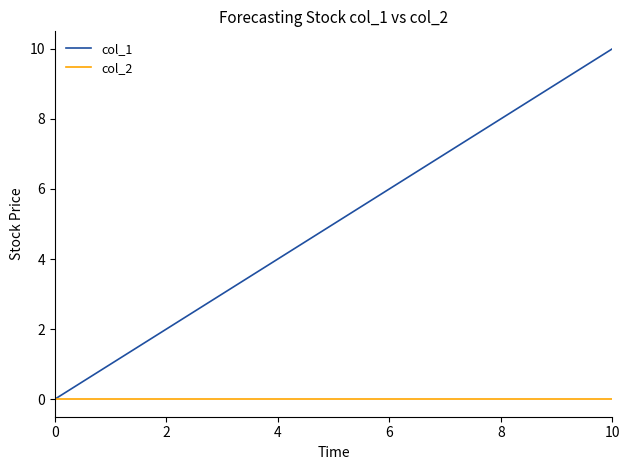

How many lines are shown in the chart?

2